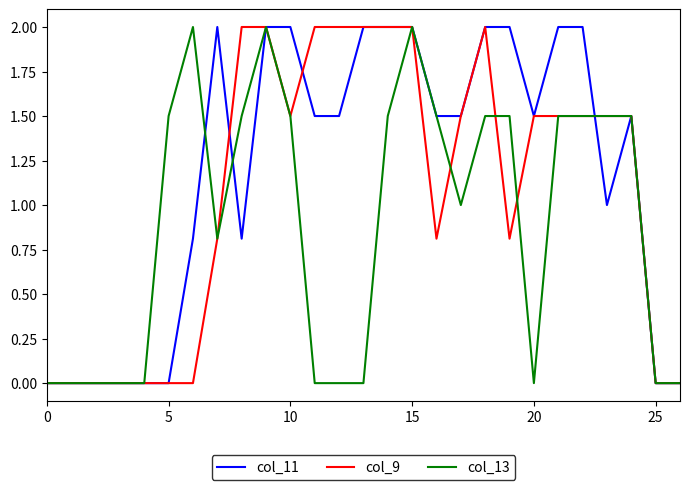

Which series has the largest total across all categories?

col_11